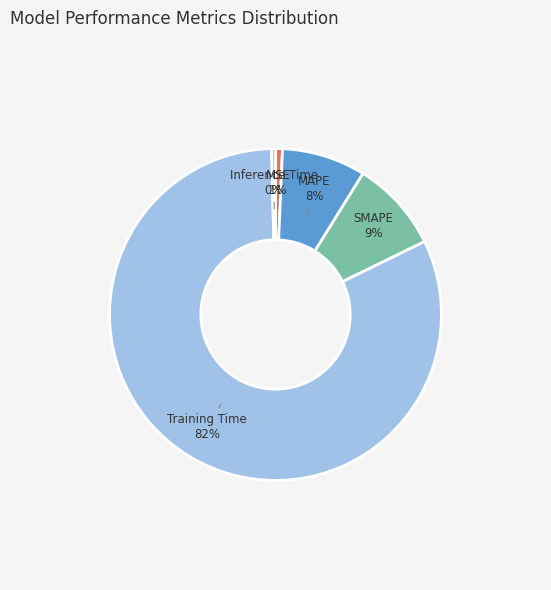

Combined, do Training Time and SMAPE account for over 50%?

Yes